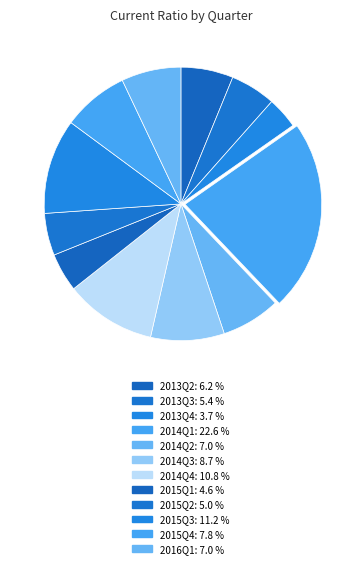

Is it true that 2014Q2 is 7% of the pie?

True